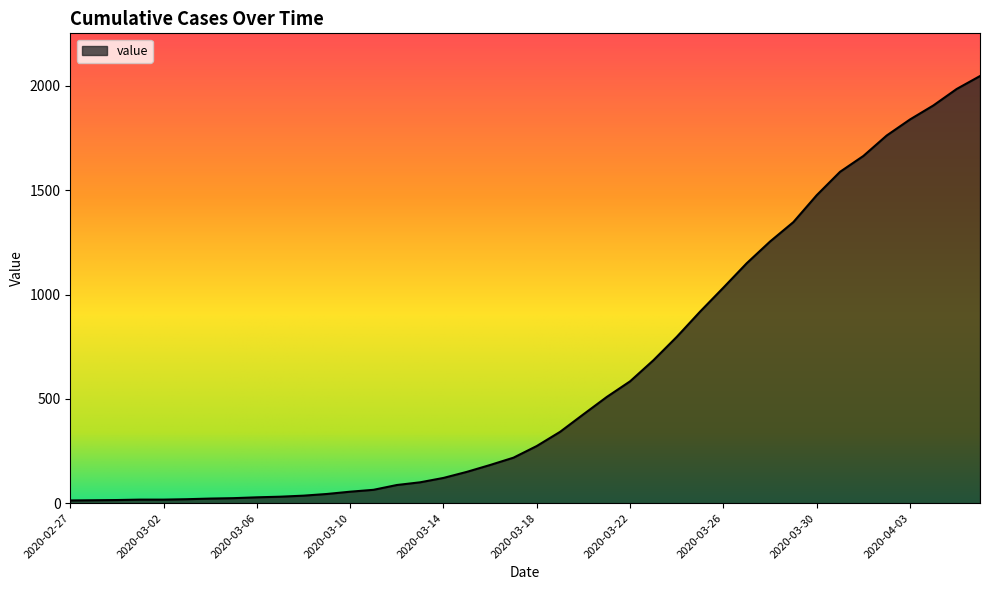

What is the difference between the maximum and minimum values?

2034